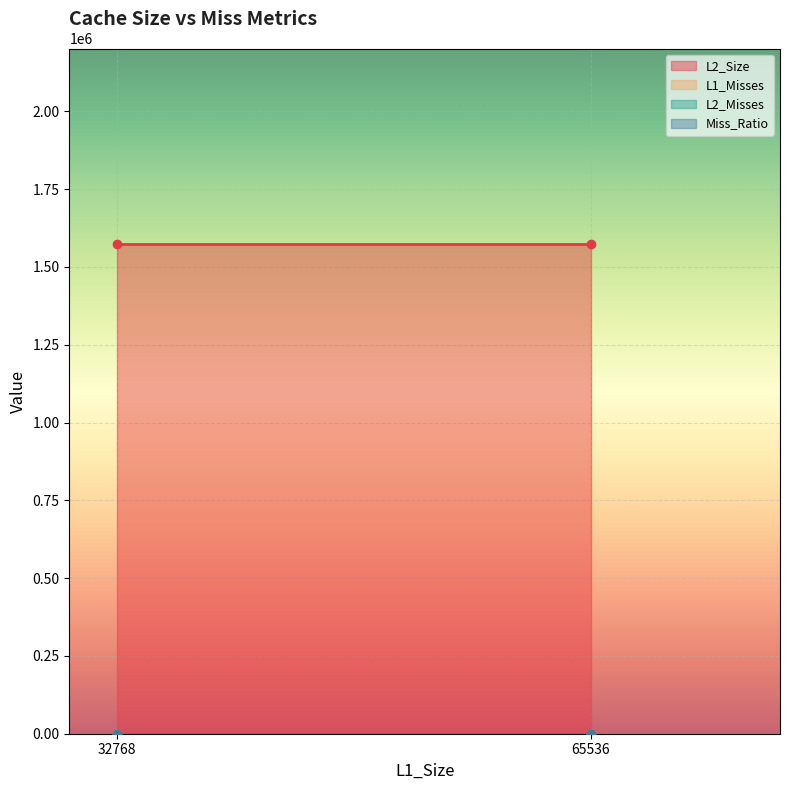

True or false: L2_Misses and Miss_Ratio intersect in this chart.

False